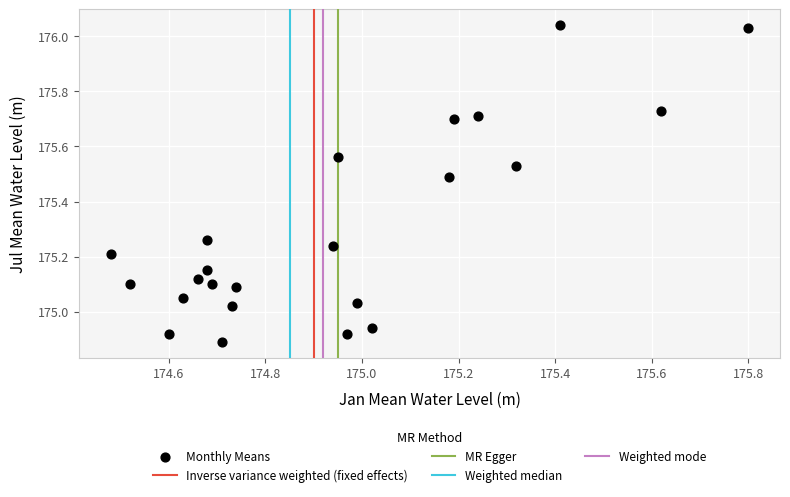

What is the range of X values (max minus min)?

1.3